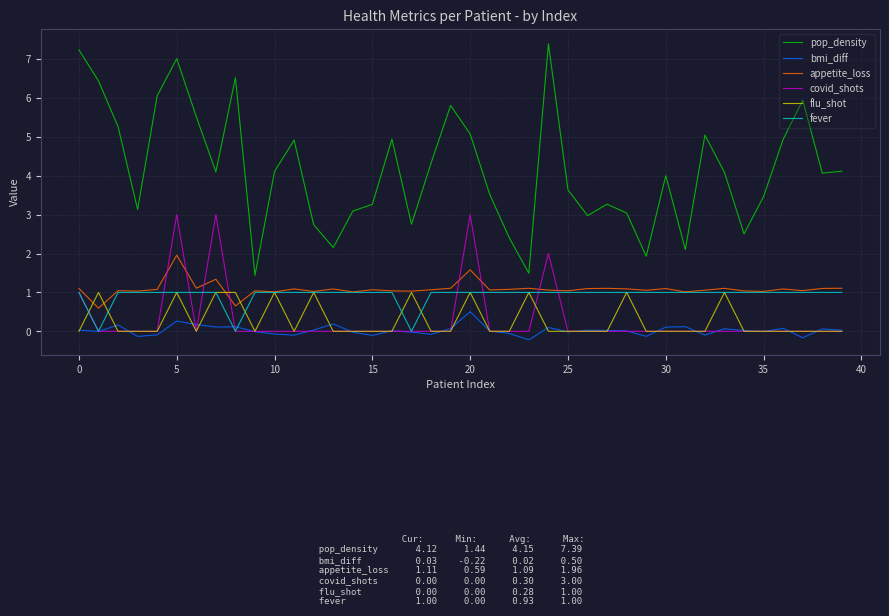

How many intersections are there between covid_shots and appetite_loss?

8